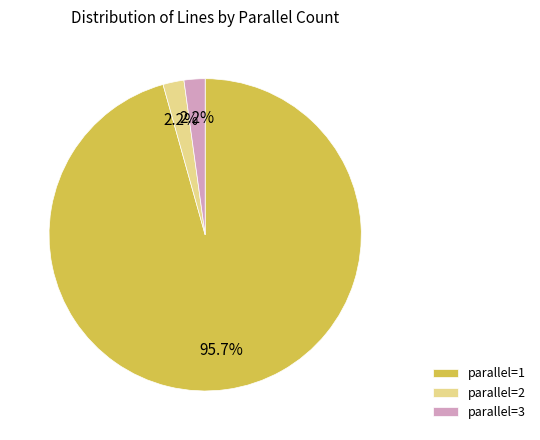

Which slice is the largest?

parallel=1